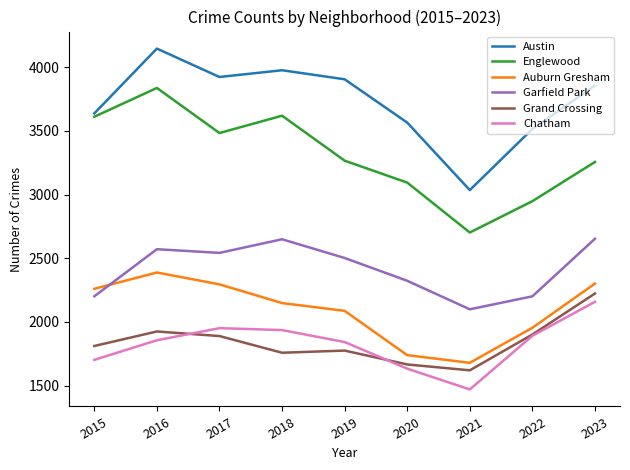

What is the spread (max minus min) of values at 2021?

1565